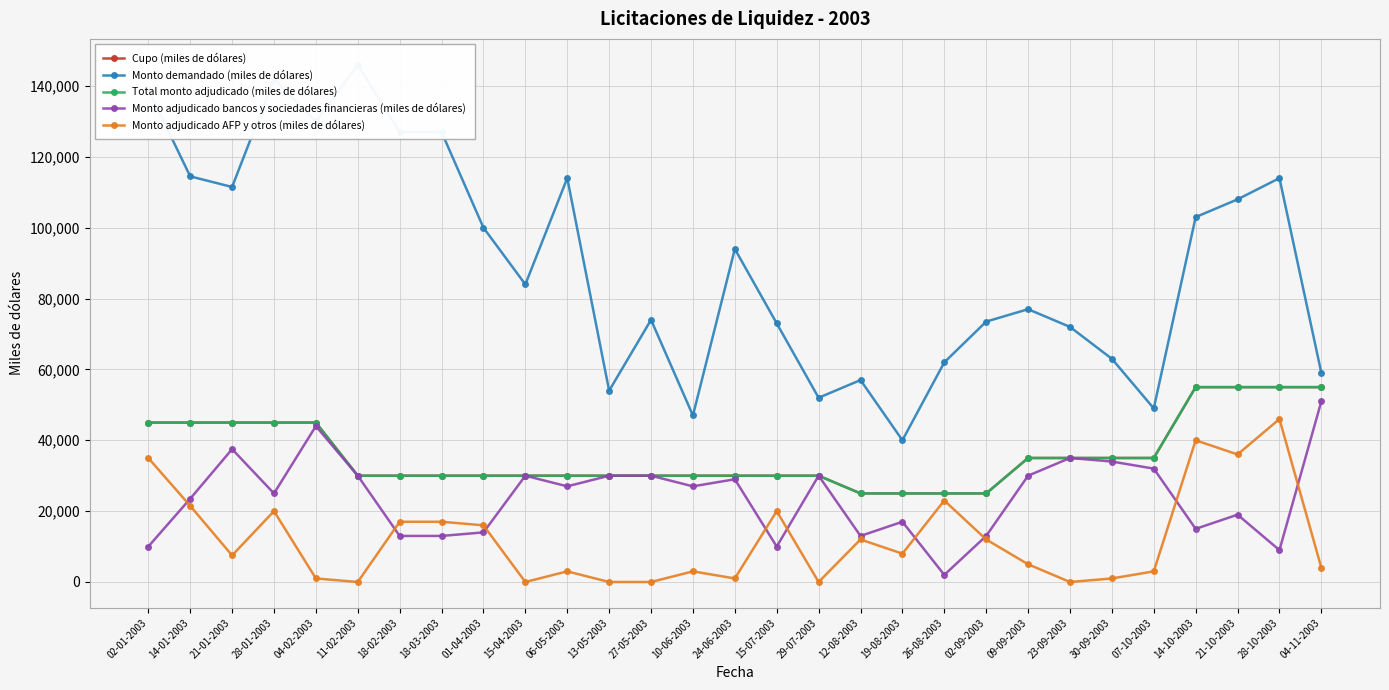

True or false: Total monto adjudicado (miles de dólares) and Cupo (miles de dólares) cross at least once.

False